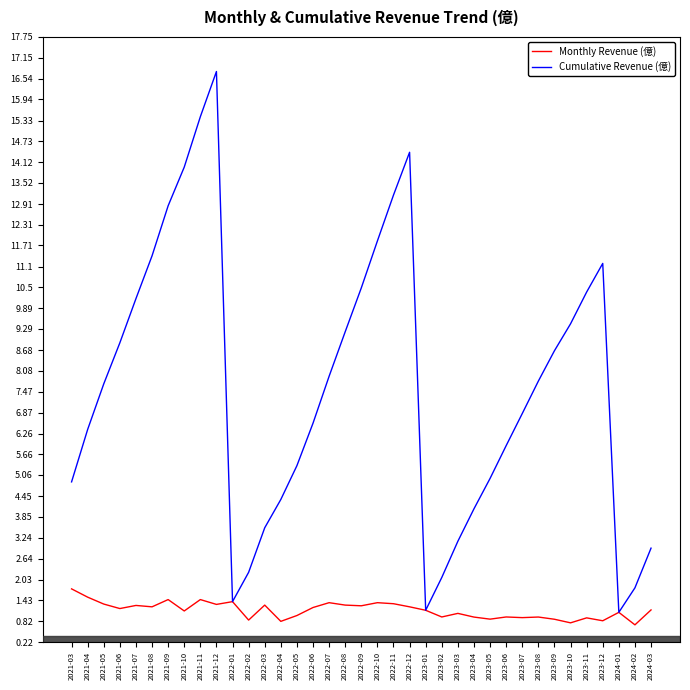

What is the maximum value for Monthly Revenue (億)?

1.8